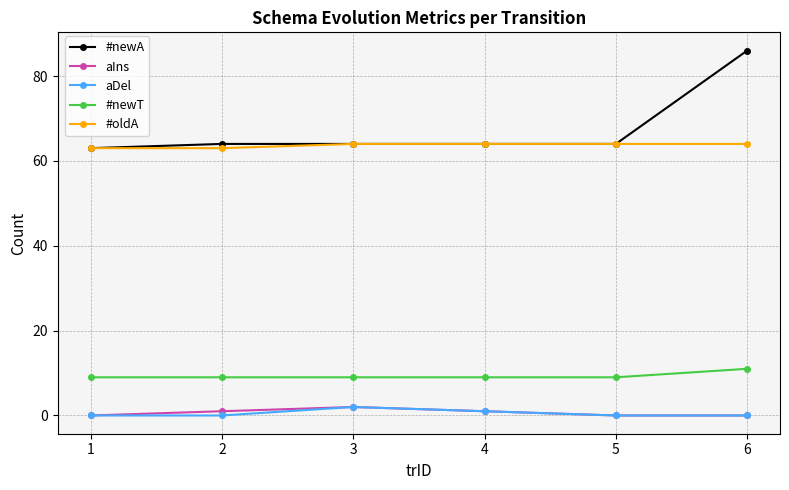

Reading left to right, transcribe all the data shown in this chart.

#newA: 63	64	64	64	64	86
aIns: 0	1	2	1	0	0
aDel: 0	0	2	1	0	0
#newT: 9	9	9	9	9	11
#oldA: 63	63	64	64	64	64